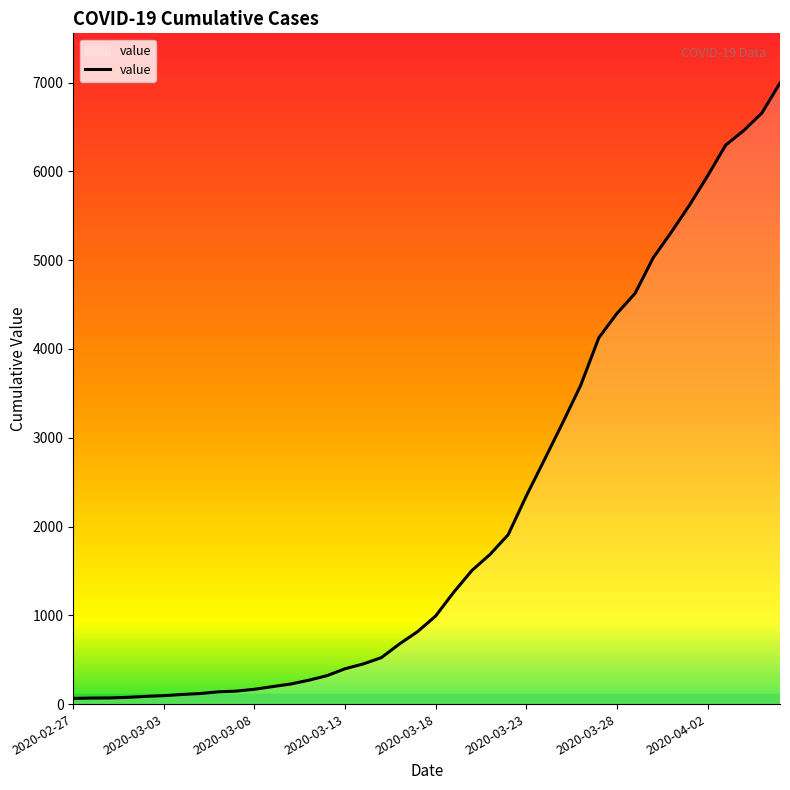

What is the difference between the maximum and minimum values?

6931